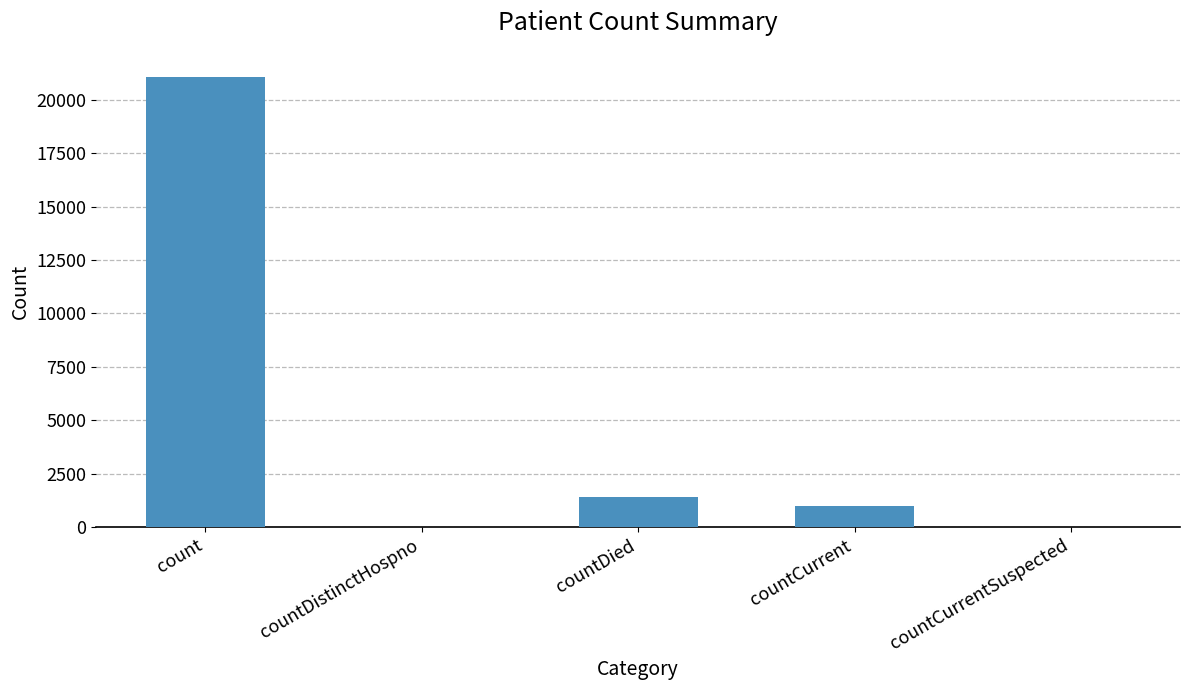

How many series are shown in this chart?

1